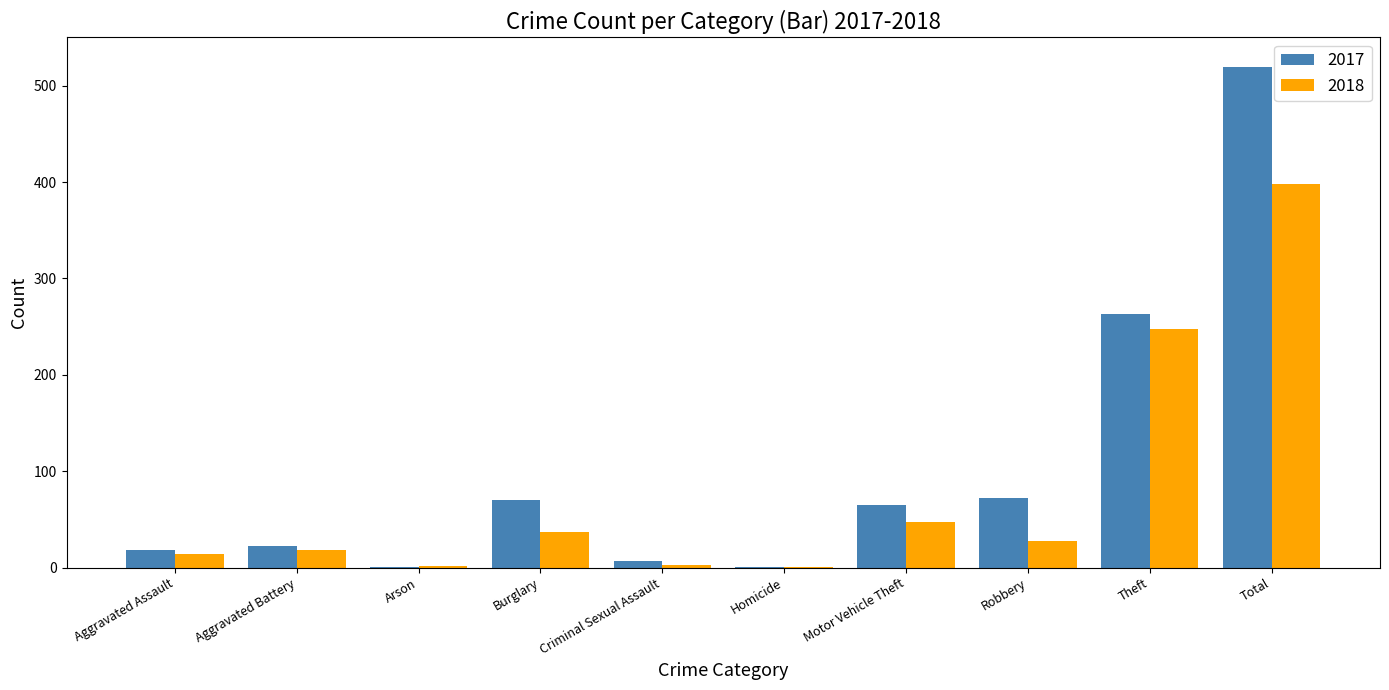

Which series has the largest total across all categories?

2017